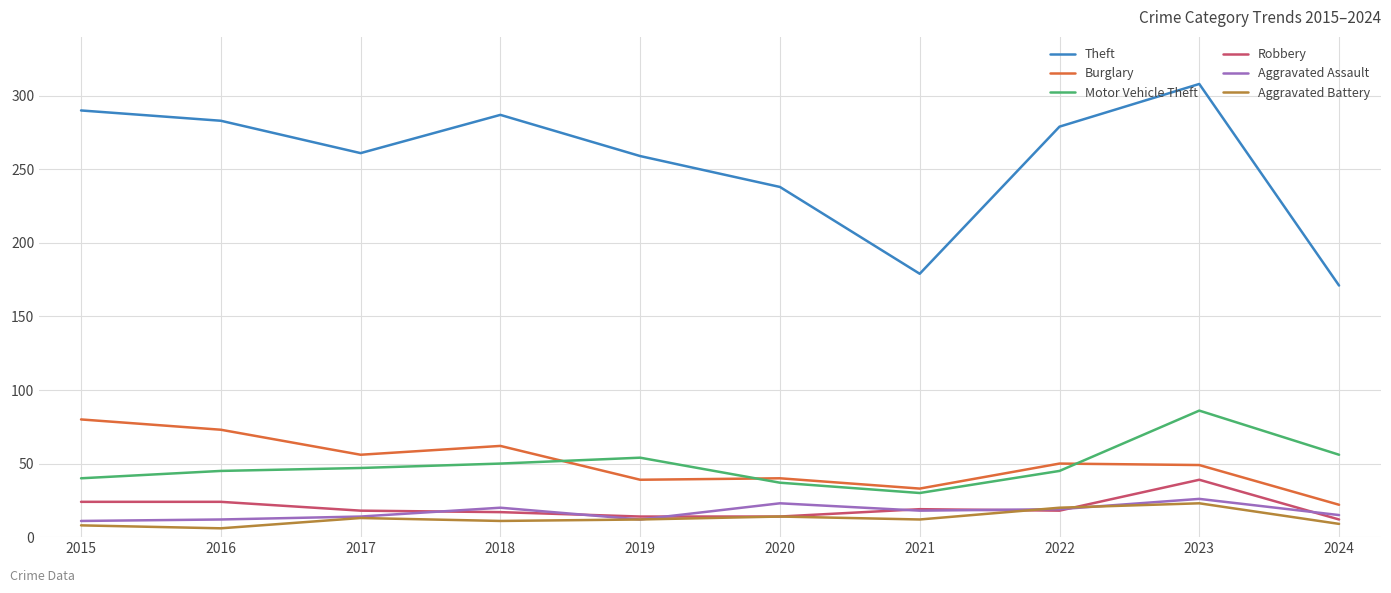

True or false: Theft has a value of 261 at 2017.

True